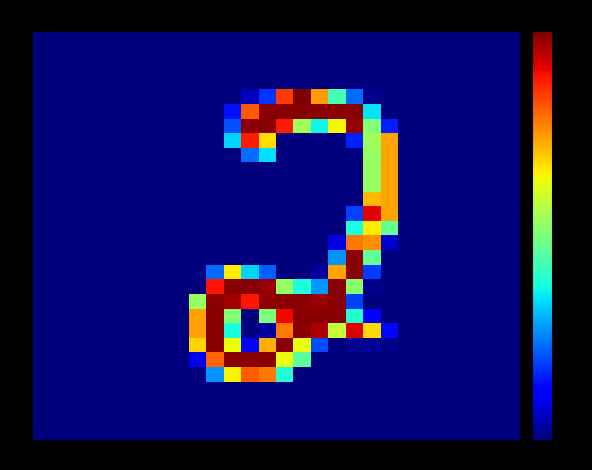

Which label corresponds to the largest value in the chart?

15